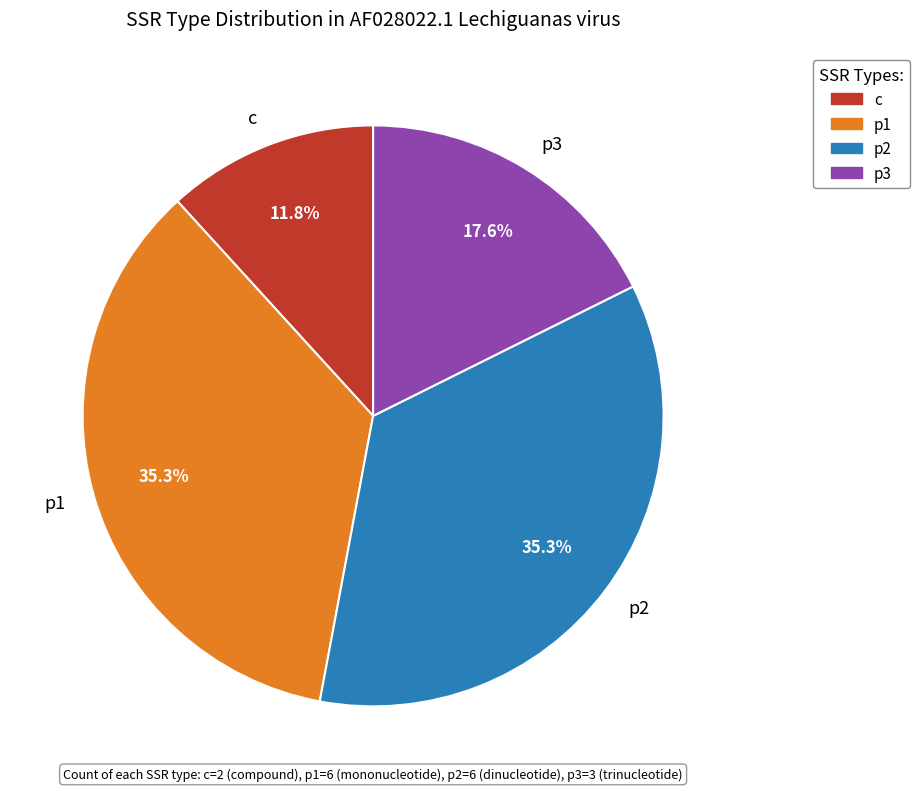

Which category has the smallest portion of the pie?

c